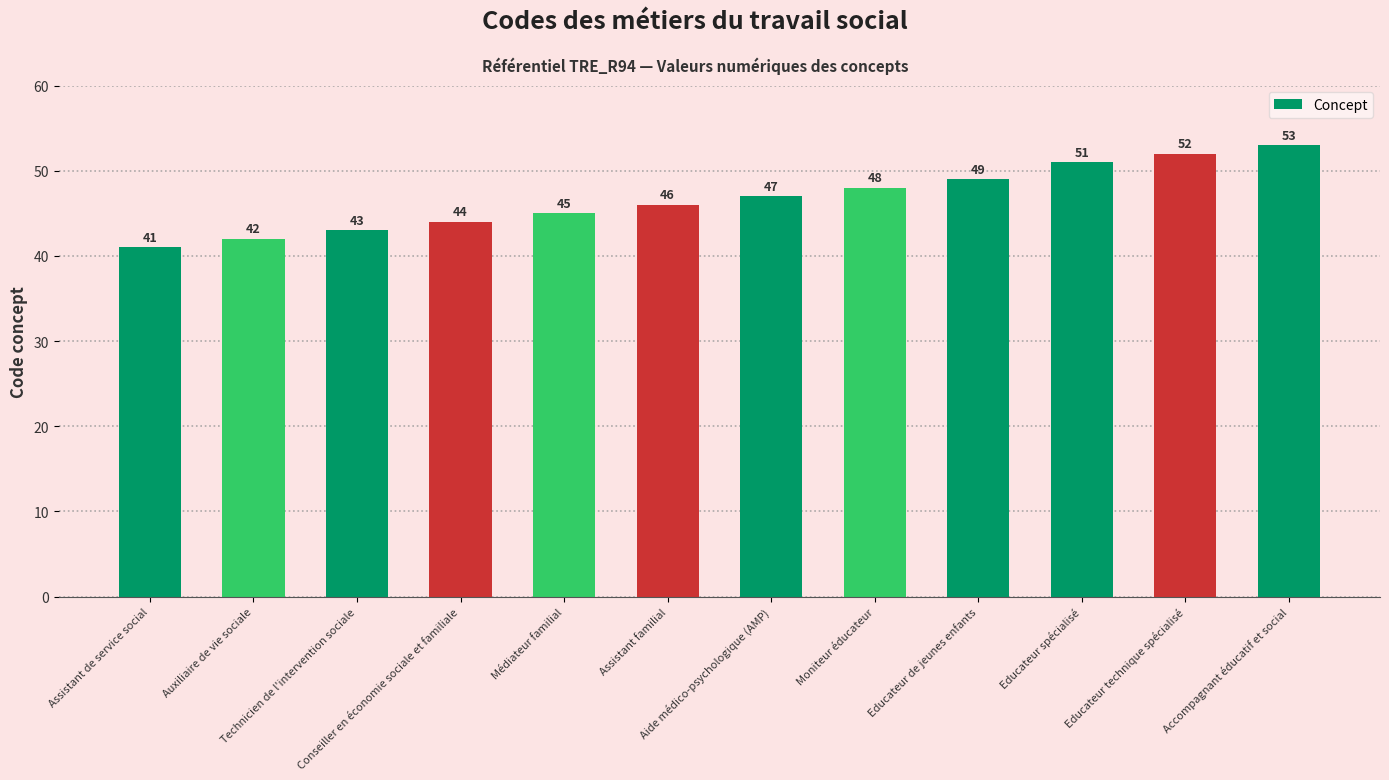

What position from the left is Educateur de jeunes enfants?

9